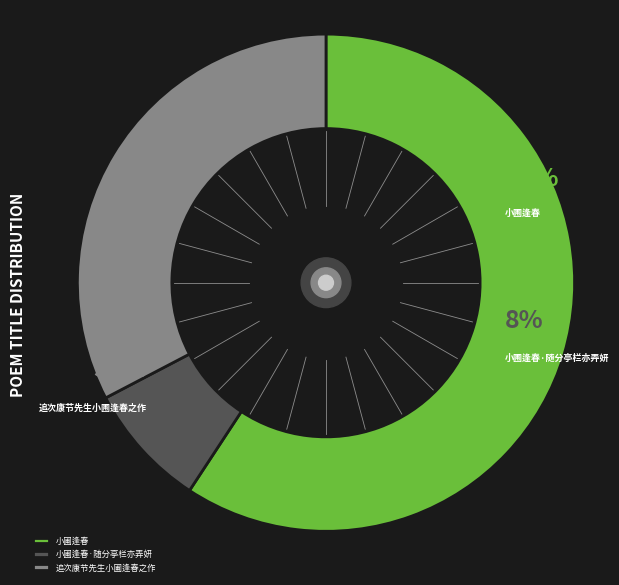

To the nearest percent, what percentage of the pie is 小圃逢春·随分亭栏亦弄妍?

8%